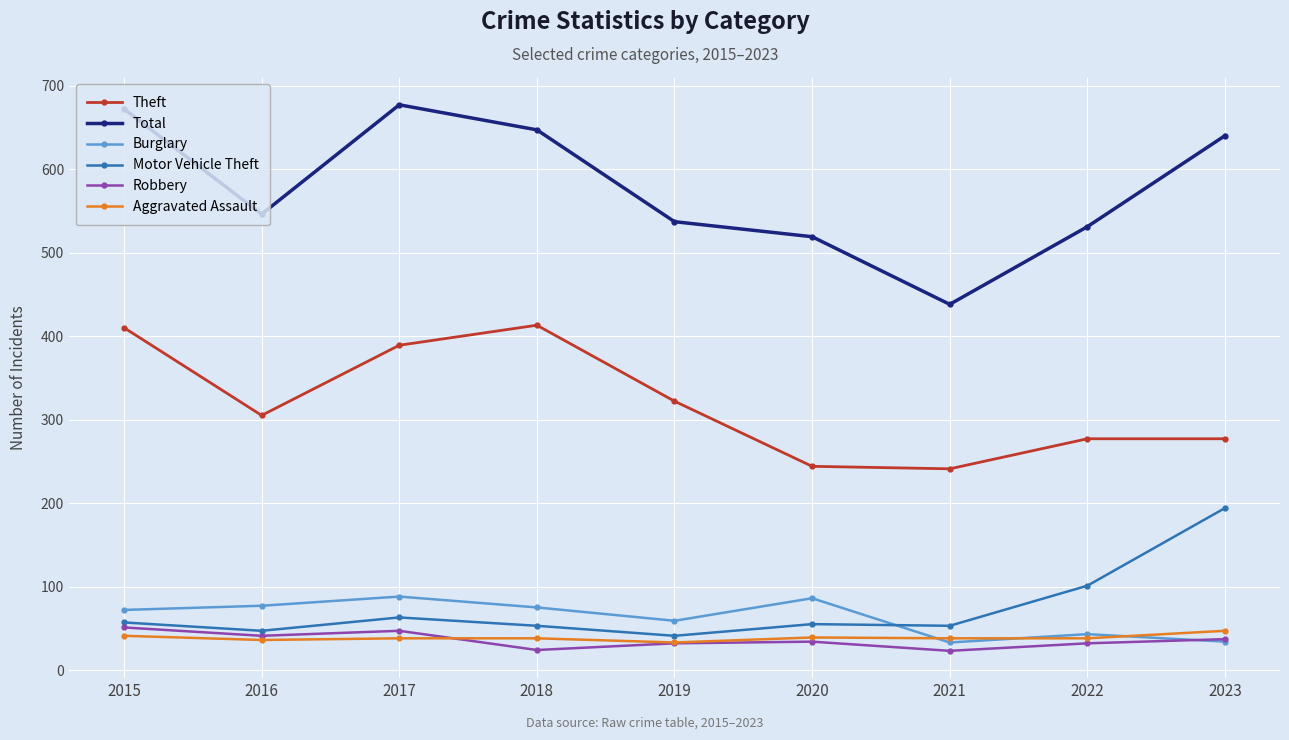

Which series has the largest range (max minus min)?

Total